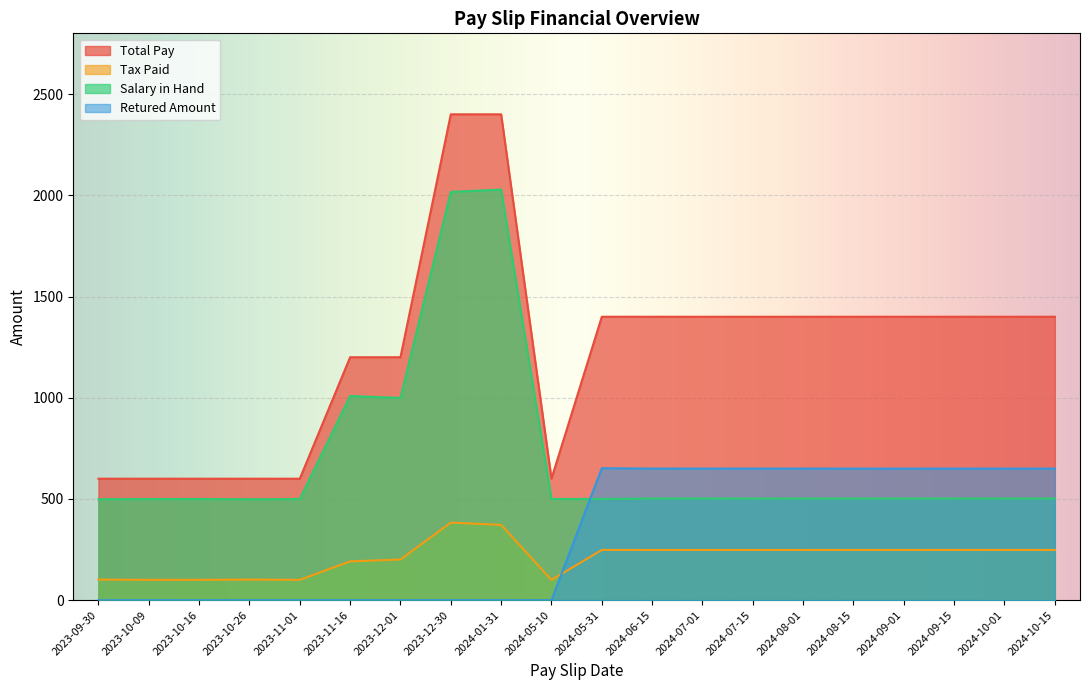

How many distinct data groups are displayed?

4